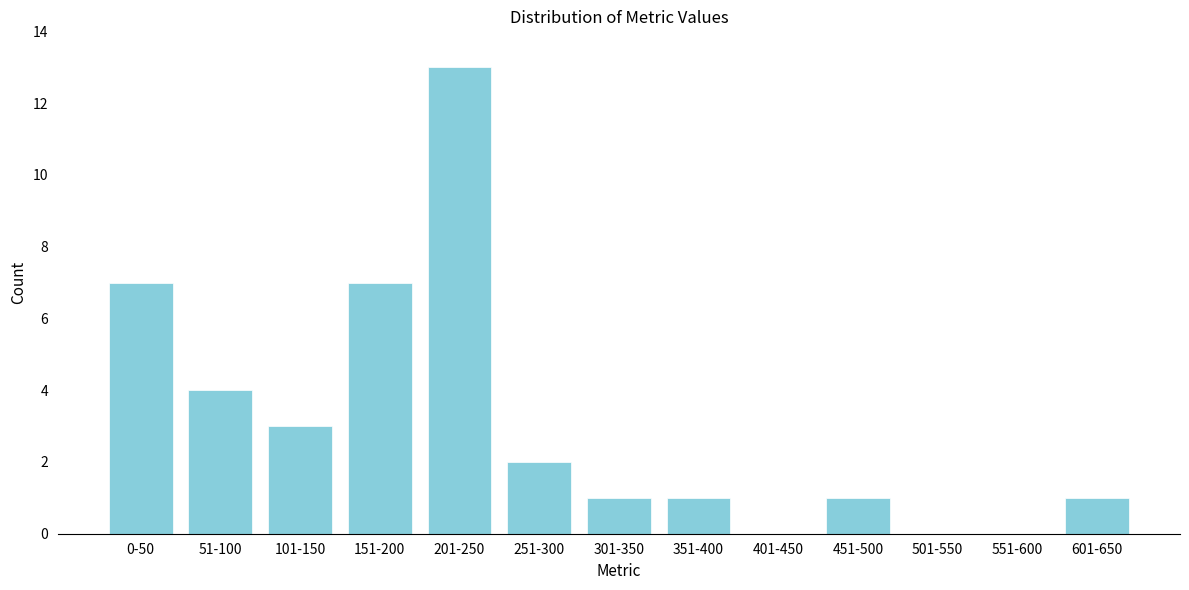

Reading left to right, what are all the values shown in this chart?

0-50=7	51-100=4	101-150=3	151-200=7	201-250=13	251-300=2	301-350=1	351-400=1	401-450=0	451-500=1	501-550=0	551-600=0	601-650=1